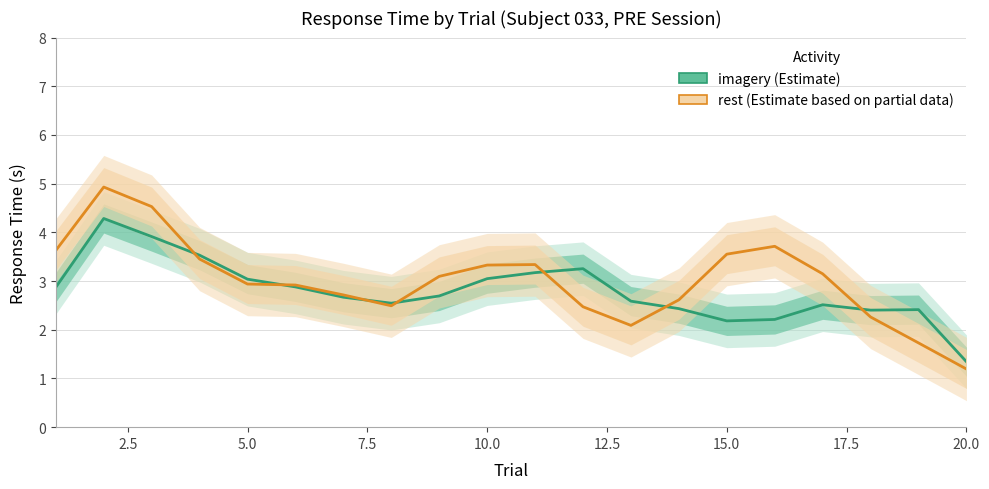

Does the chart have visible grid lines?

Yes